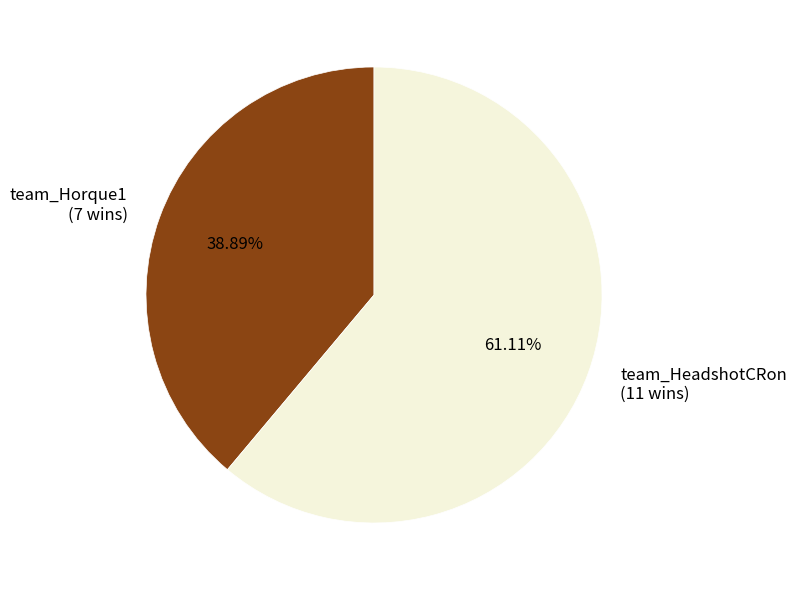

The team_Horque1 slice represents 39% of the pie. True or false?

True